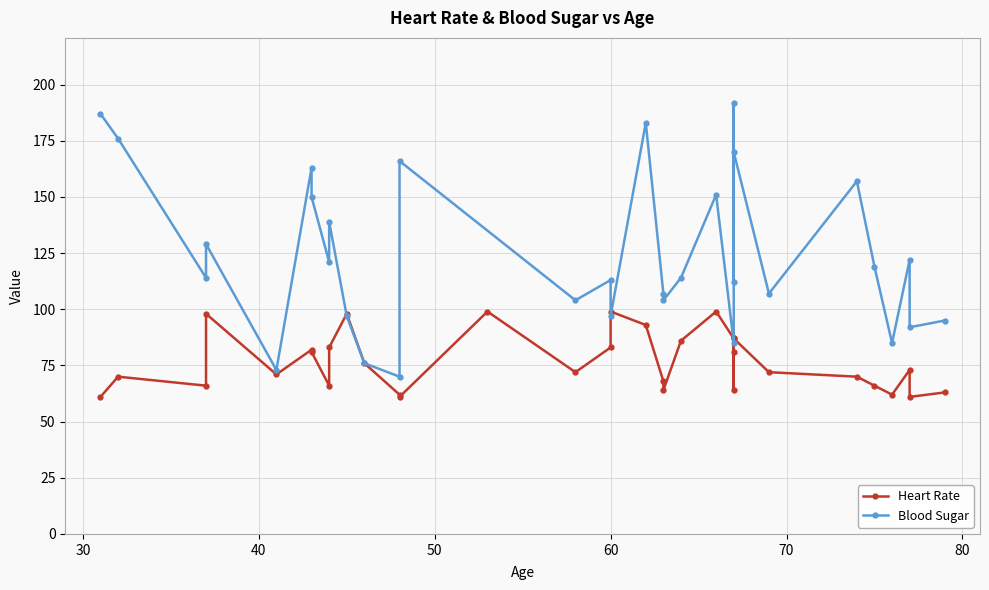

Rank the series by their average value, from highest to lowest.

Blood Sugar, Heart Rate